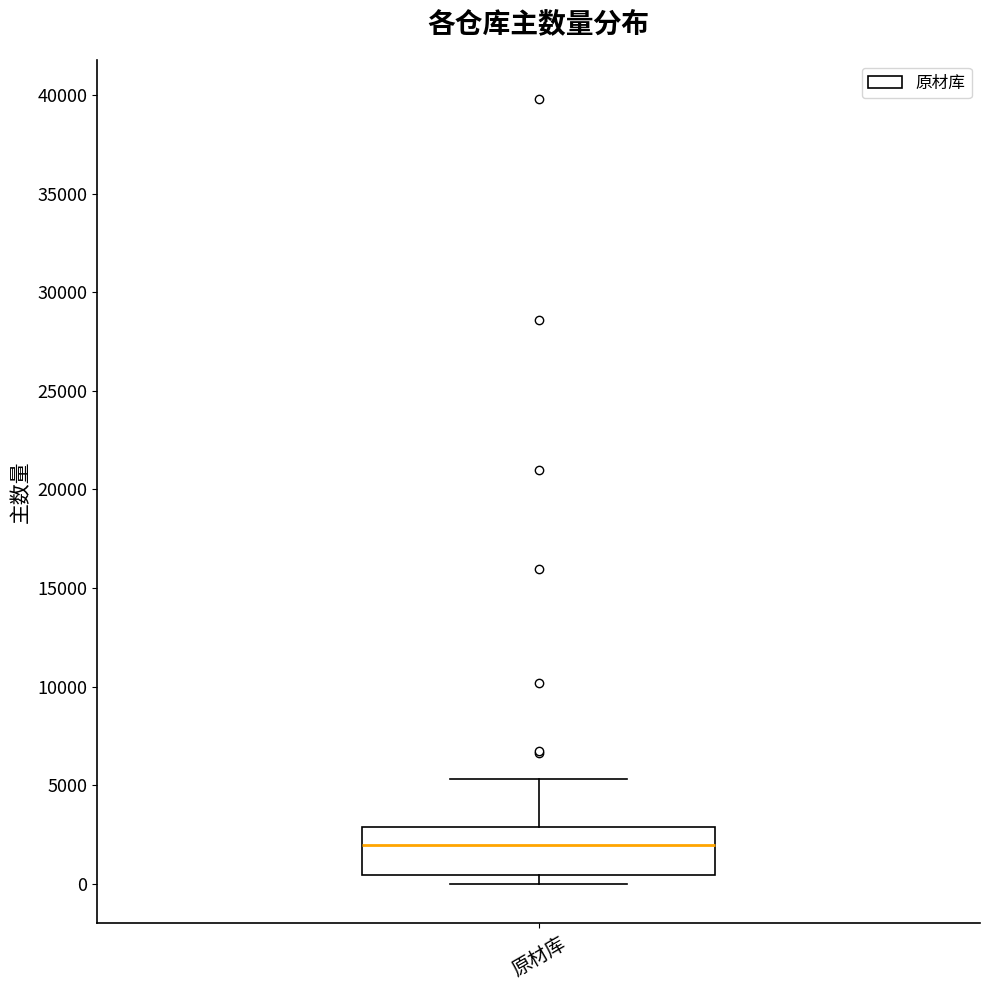

Where does the median line of the box for 原材库 sit on the y-axis? The values are not printed on the chart, so give them approximately, as read against the axis.

2000